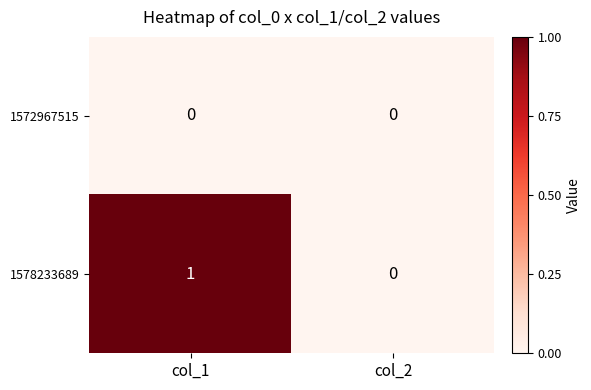

True or false: 1572967515 has a value of 0 at col_1.

True